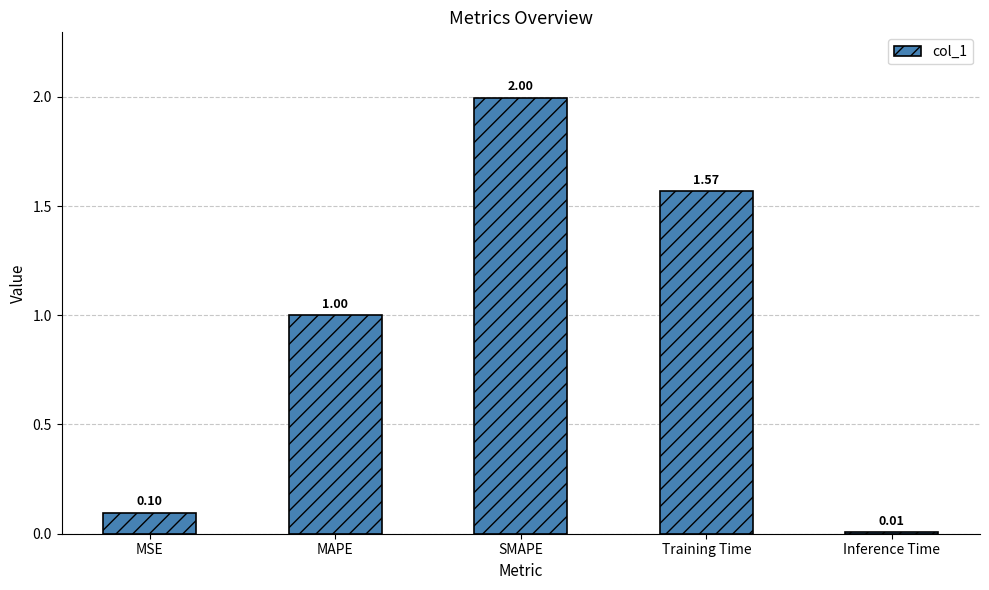

At which category does the chart reach its minimum across all series?

Inference Time